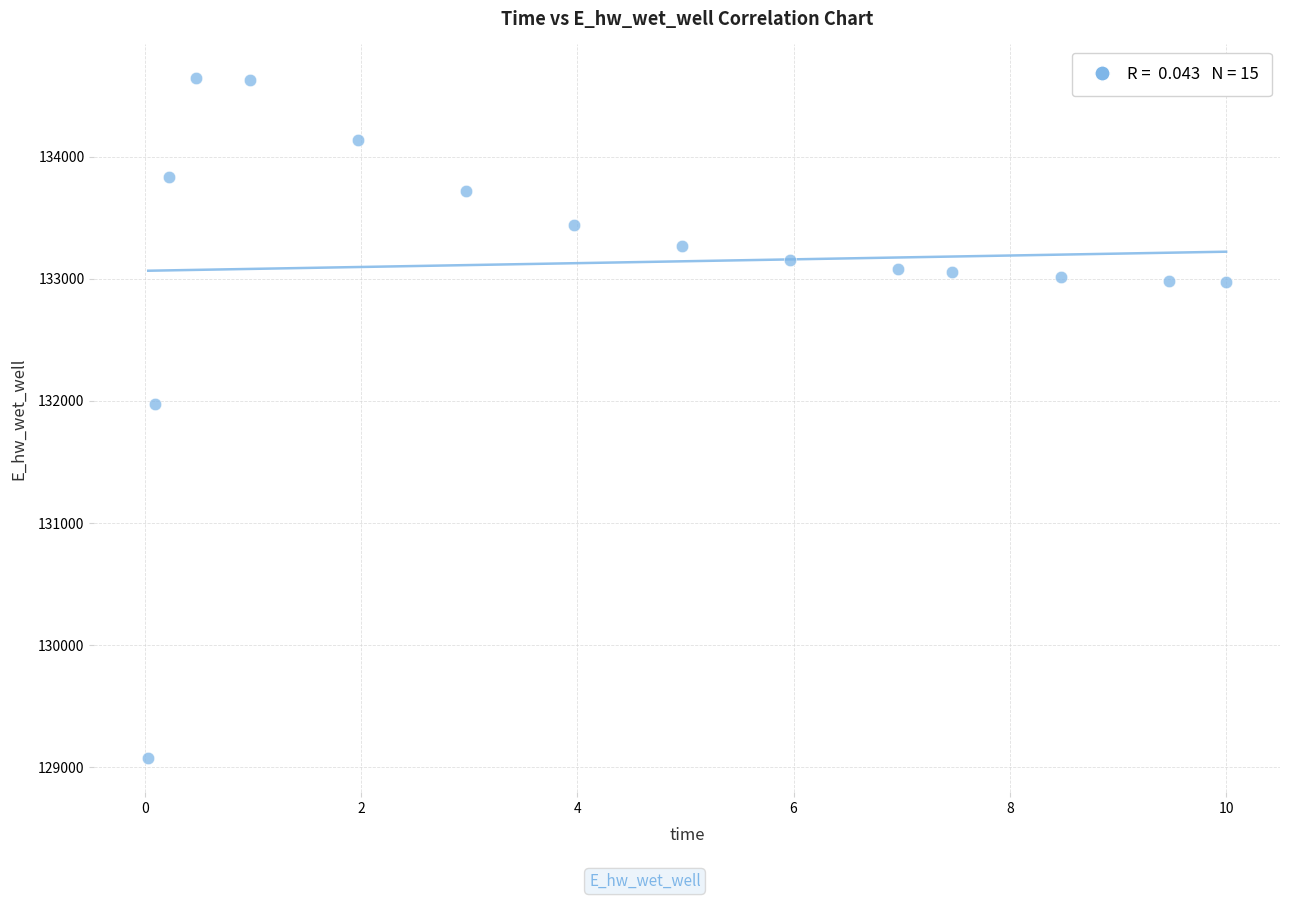

What Y value in the scatter plot is closest to 131857?

131978.4